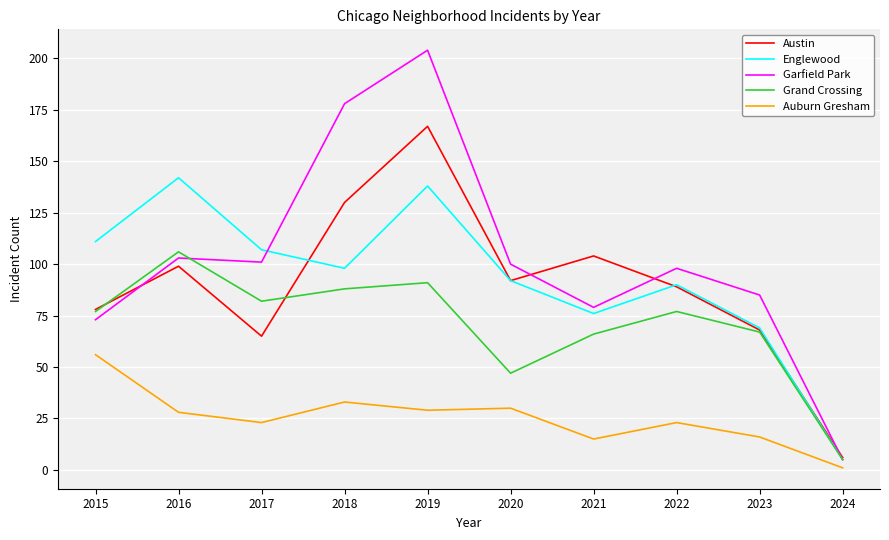

The Auburn Gresham series shows 30 at 2020. True or false?

True